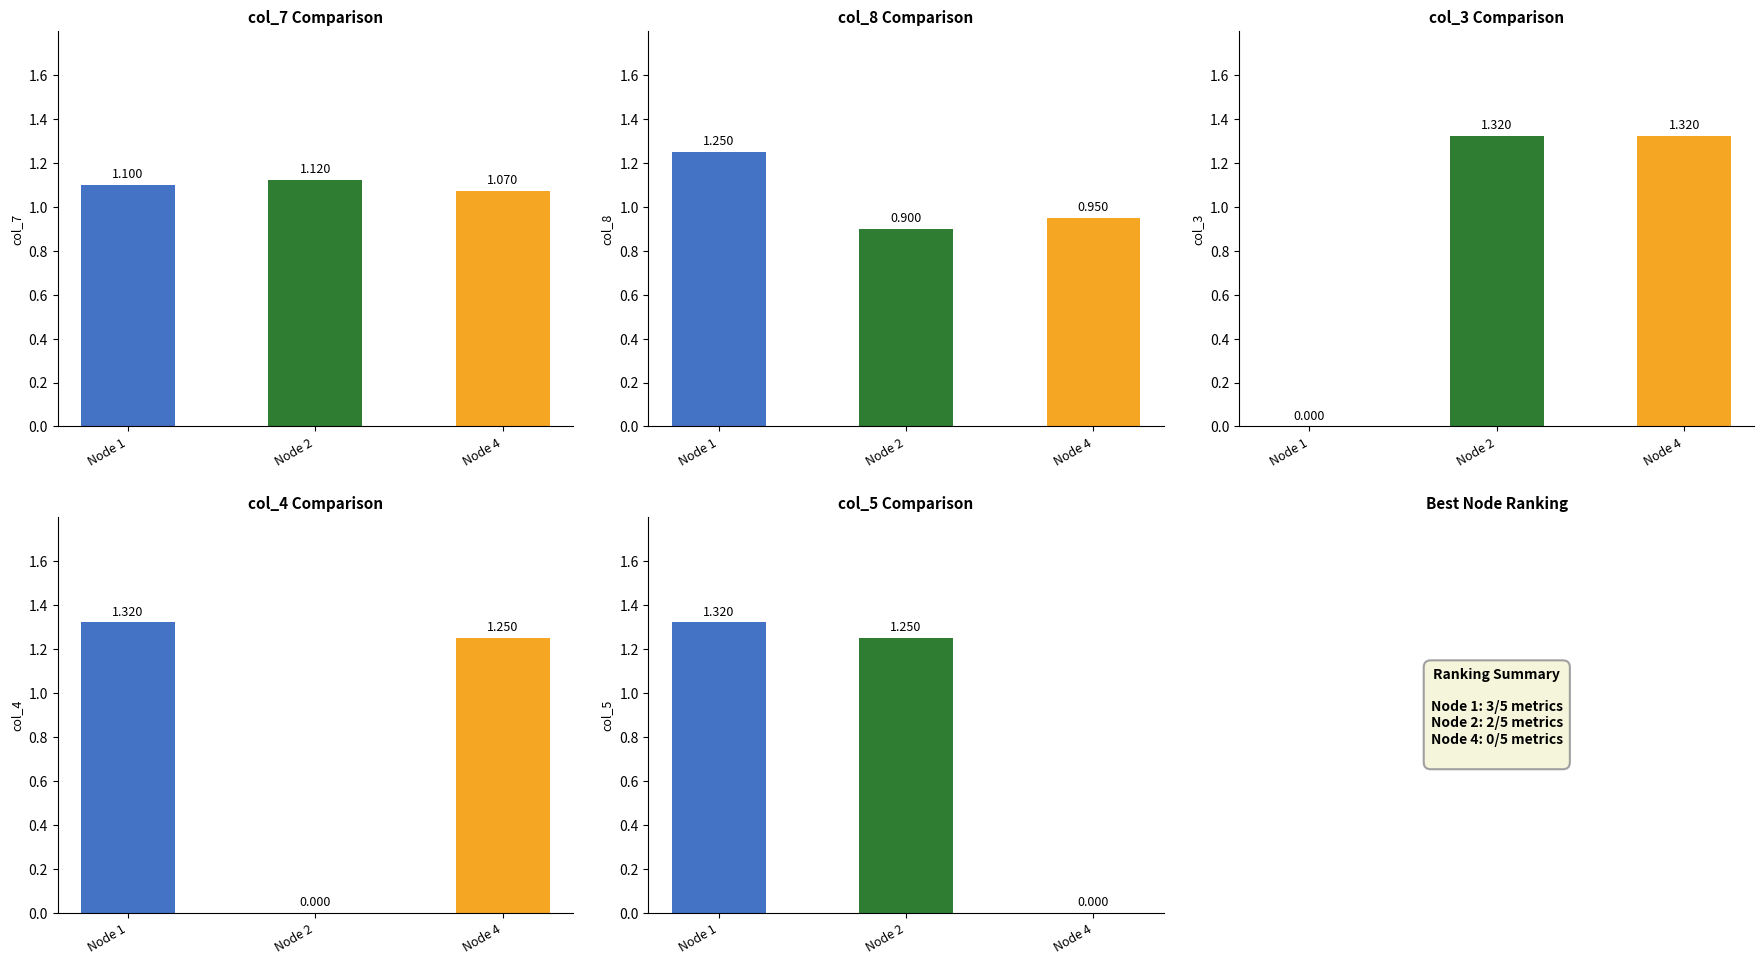

The col_5 series shows 0.3 at 13. True or false?

False